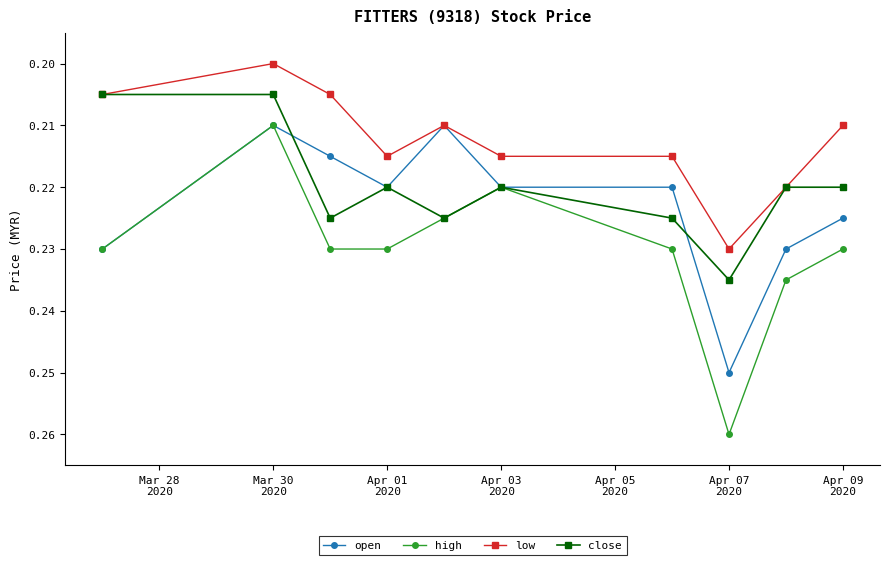

List the series in order of their overall mean, highest first.

high, open, close, low